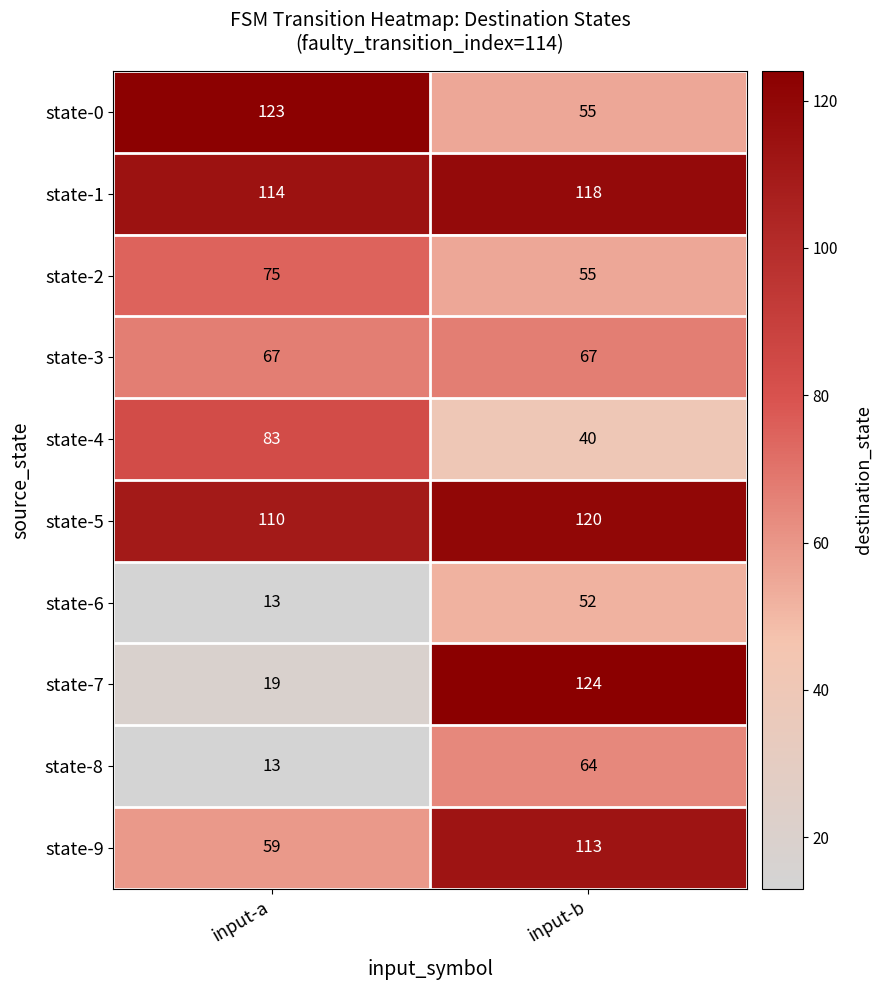

What value does the state-3 series have at input-b?

67